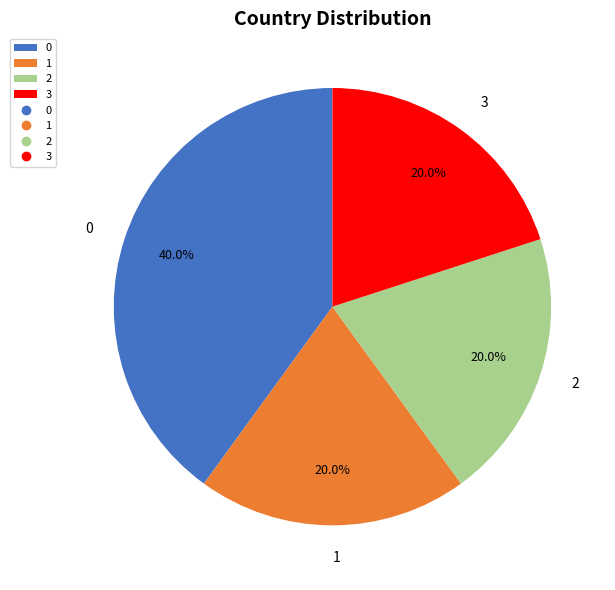

What percentage do 3 and 2 together represent?

40.0%